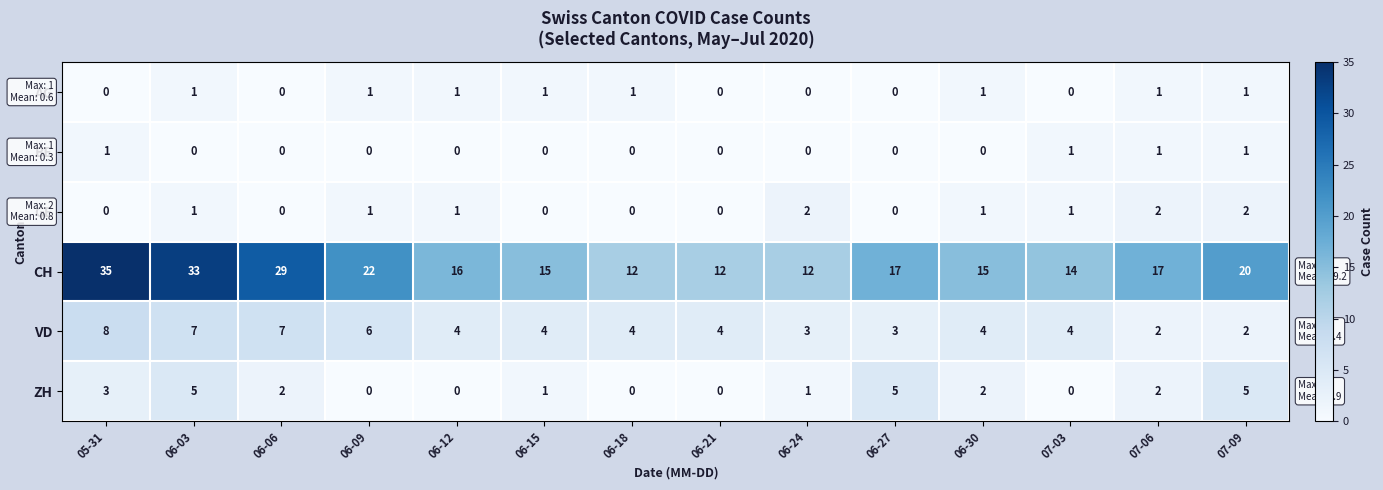

Which series has the largest range (max minus min)?

CH